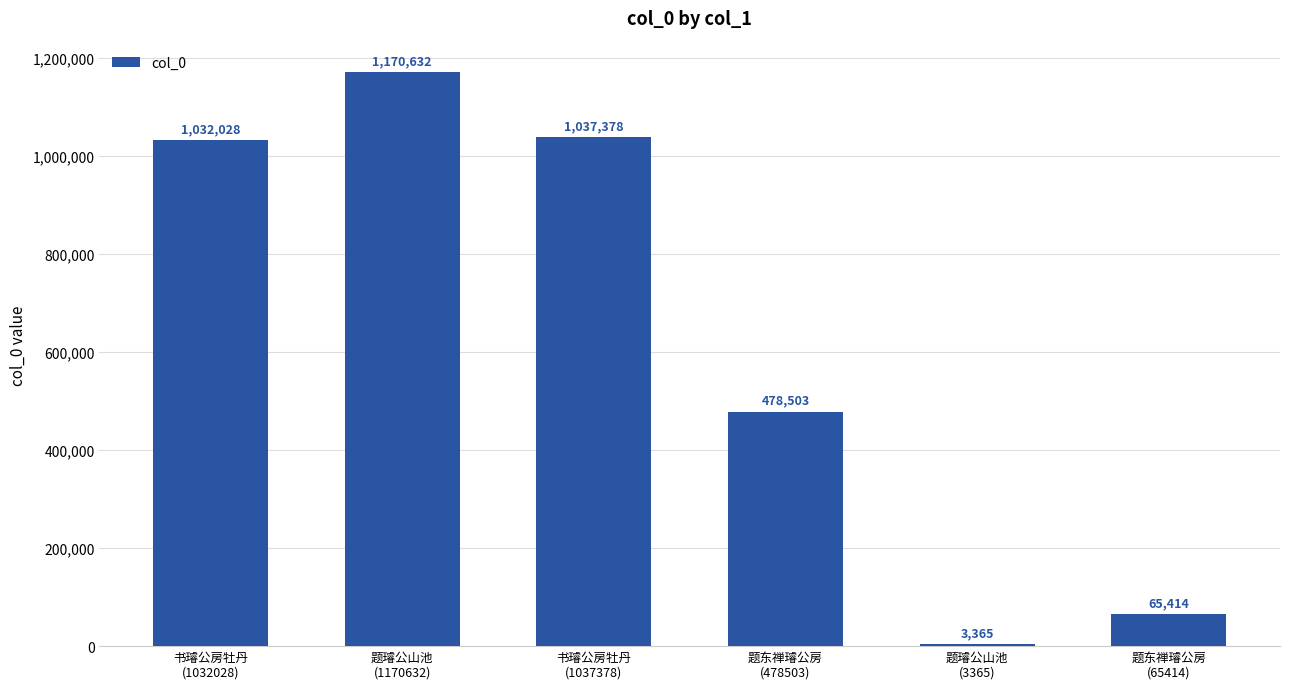

What is the maximum value shown in the chart?

1170632